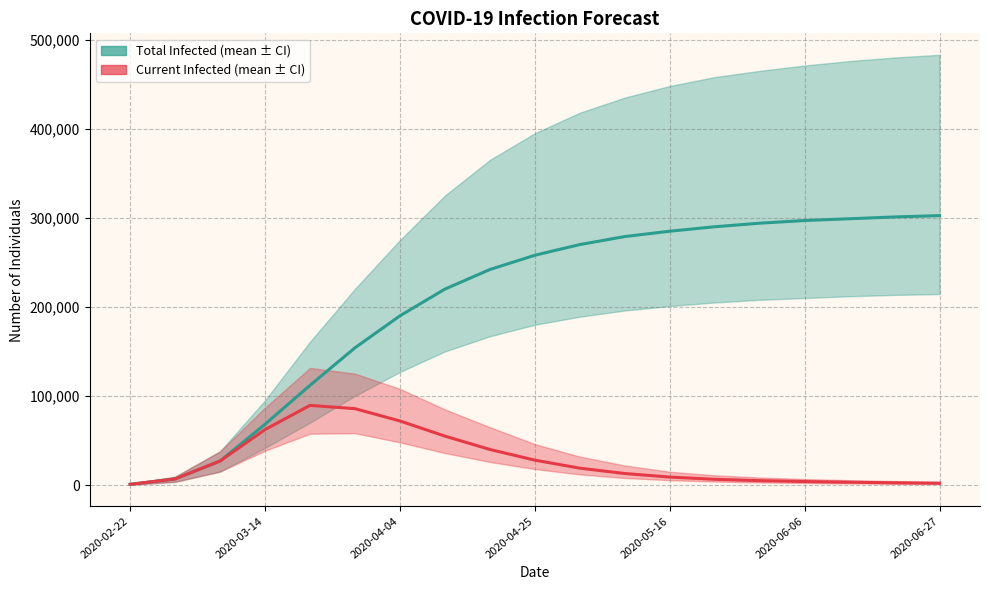

Which category has the lowest value in the predicted_current_infected_mean series?

2020-02-22